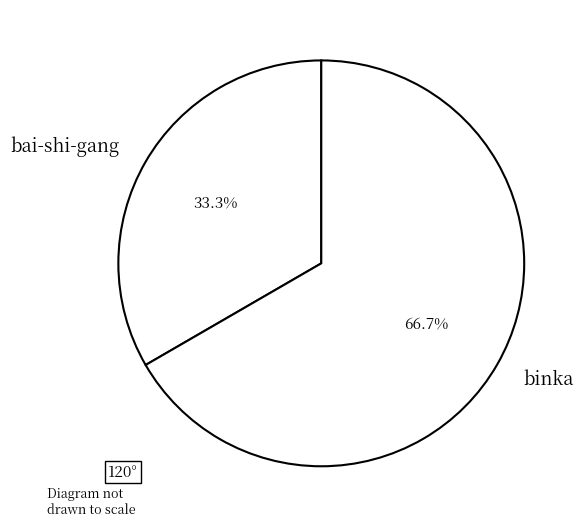

Rank the categories by value from lowest to highest.

bai-shi-gang, binka